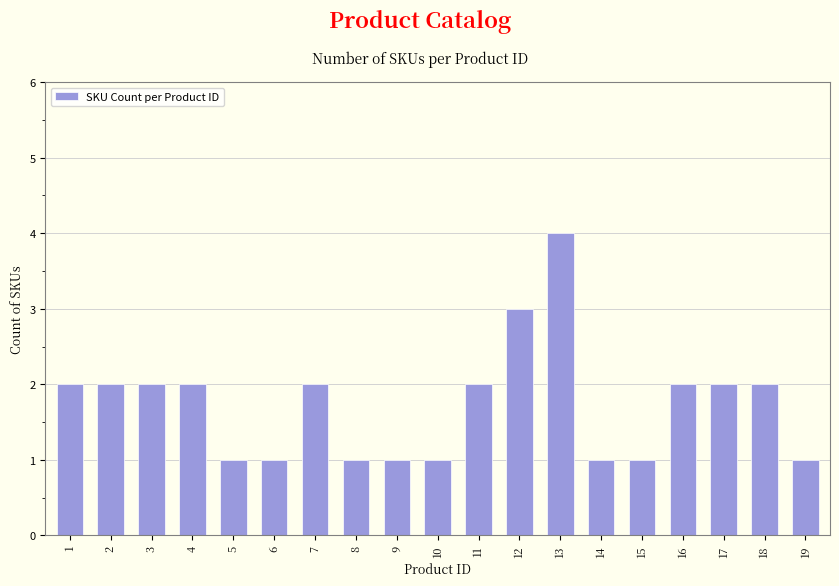

Approximately how many times larger is the value at 14 compared to 16?

0.5